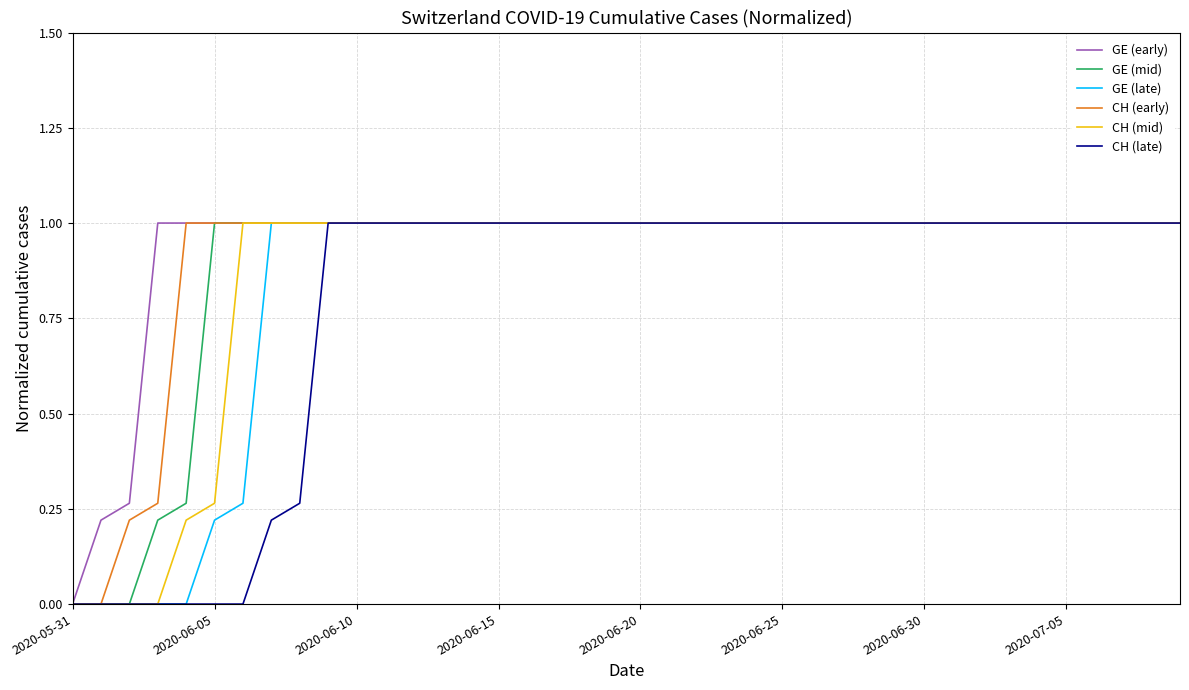

Rank the series by their average value, from highest to lowest.

GE (early), CH (early), GE (mid), CH (mid), GE (late), CH (late)